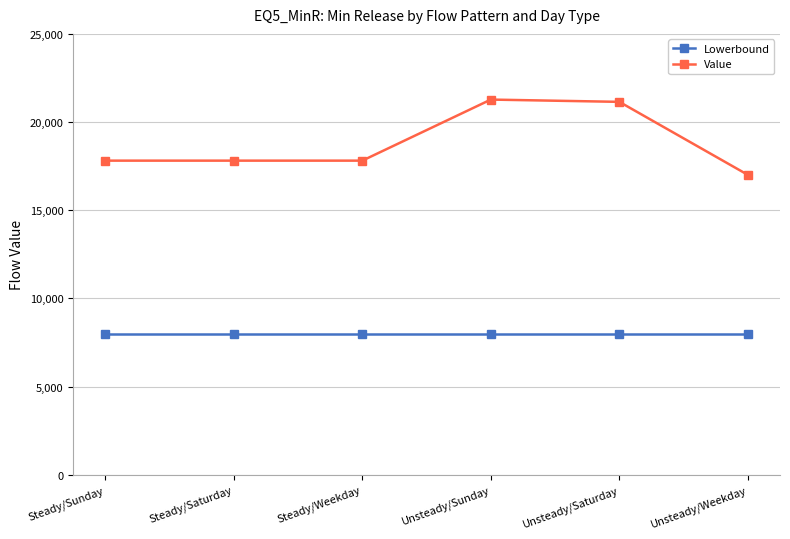

Is the value of Value at Steady/Weekday greater than the value of Lowerbound at Unsteady/Saturday?

Yes